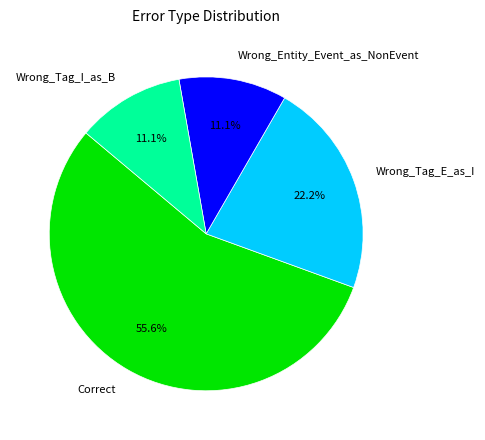

To the nearest percent, what is the combined percentage of Wrong_Tag_E_as_I and Wrong_Tag_I_as_B?

33%